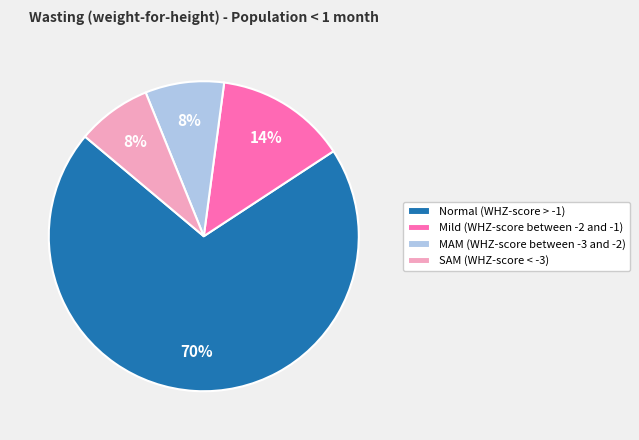

Does MAM (WHZ-score between -3 and -2) account for over 50% of the chart?

No